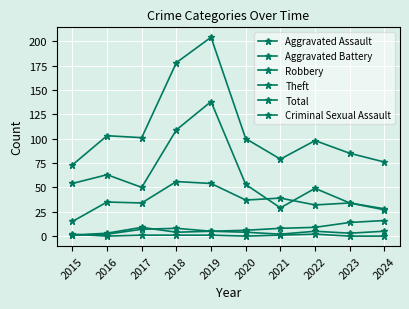

The value of Robbery at 2024 is 27. True or false?

True